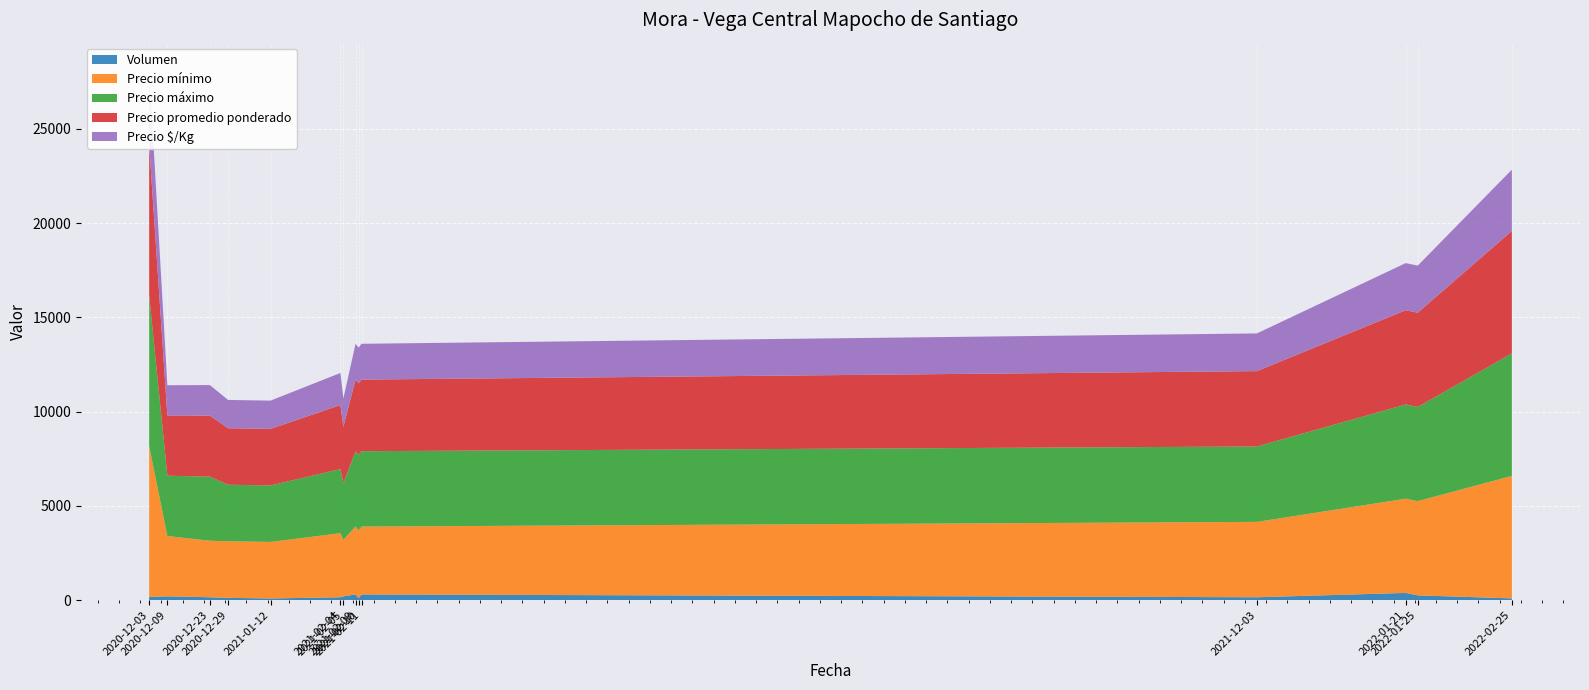

Reading right to left, what are all the values shown in this chart?

Volumen: 90	250	380	150	300	100	300	200	150	85	120	150	200	170
Precio mínimo: 6500	5000	5000	4000	3600	3600	3600	3000	3400	3000	3000	3000	3200	8000
Precio máximo: 6500	5000	5000	4000	4000	4000	4000	3000	3400	3000	3000	3400	3200	8000
Precio promedio ponderado: 6500	5000	5000	4000	3800	3800	3800	3000	3400	3000	3000	3240	3200	8000
Precio $/Kg: 3250	2500	2500	2000	1900	1900	1900	1500	1700	1500	1500	1620	1600	4000